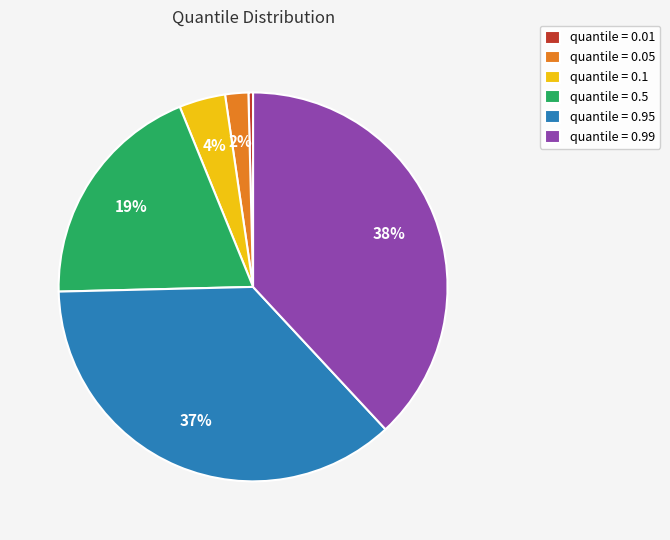

Which has a higher value, quantile = 0.01 or quantile = 0.95?

quantile = 0.95